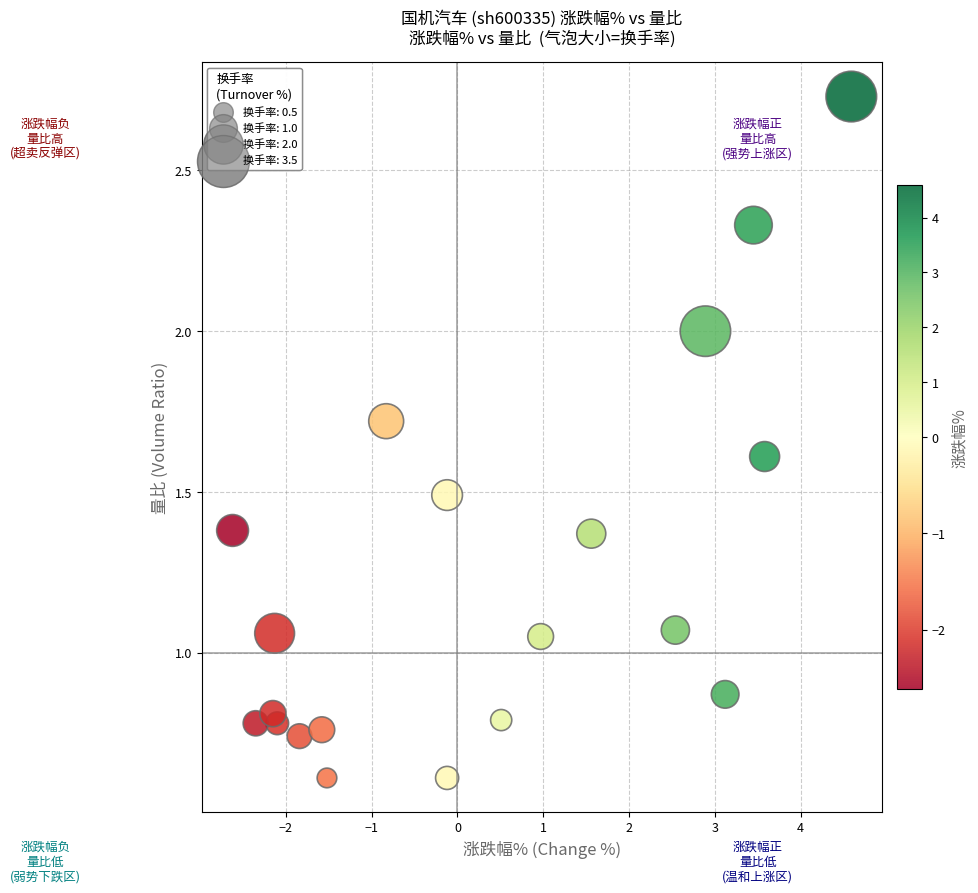

What is the range of X values (max minus min)?

7.2